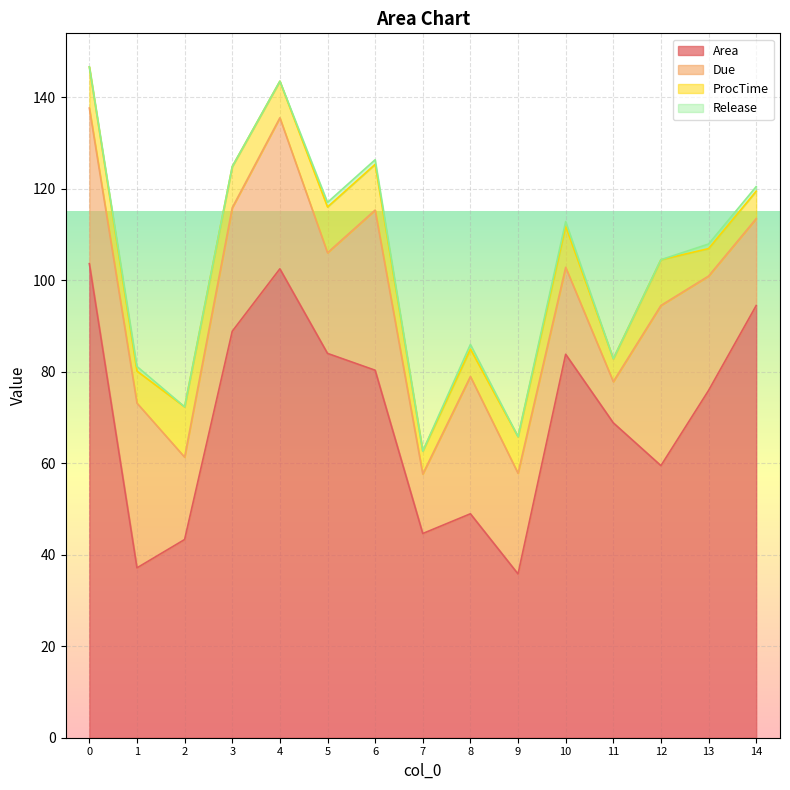

Which series has the largest range (max minus min)?

Area